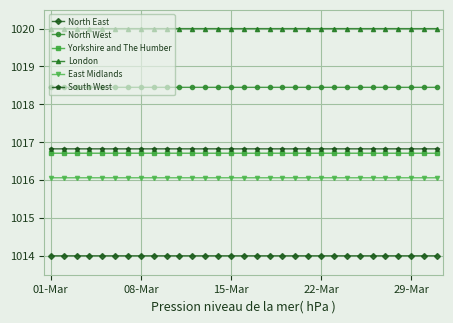

Reading right to left, extract all data points from this chart.

North East: 1014.0	1014.0	1014.0	1014.0	1014.0	1014.0	1014.0	1014.0	1014.0	1014.0	1014.0	1014.0	1014.0	1014.0	1014.0	1014.0	1014.0	1014.0	1014.0	1014.0	1014.0	1014.0	1014.0	1014.0	1014.0	1014.0	1014.0	1014.0	1014.0	1014.0	1014.0
North West: 1018.4	1018.4	1018.4	1018.4	1018.4	1018.4	1018.4	1018.4	1018.4	1018.4	1018.4	1018.4	1018.4	1018.4	1018.4	1018.4	1018.4	1018.4	1018.4	1018.4	1018.4	1018.4	1018.4	1018.4	1018.4	1018.4	1018.4	1018.4	1018.4	1018.4	1018.4
Yorkshire and The Humber: 1016.7	1016.7	1016.7	1016.7	1016.7	1016.7	1016.7	1016.7	1016.7	1016.7	1016.7	1016.7	1016.7	1016.7	1016.7	1016.7	1016.7	1016.7	1016.7	1016.7	1016.7	1016.7	1016.7	1016.7	1016.7	1016.7	1016.7	1016.7	1016.7	1016.7	1016.7
London: 1020.0	1020.0	1020.0	1020.0	1020.0	1020.0	1020.0	1020.0	1020.0	1020.0	1020.0	1020.0	1020.0	1020.0	1020.0	1020.0	1020.0	1020.0	1020.0	1020.0	1020.0	1020.0	1020.0	1020.0	1020.0	1020.0	1020.0	1020.0	1020.0	1020.0	1020.0
East Midlands: 1016.1	1016.1	1016.1	1016.1	1016.1	1016.1	1016.1	1016.1	1016.1	1016.1	1016.1	1016.1	1016.1	1016.1	1016.1	1016.1	1016.1	1016.1	1016.1	1016.1	1016.1	1016.1	1016.1	1016.1	1016.1	1016.1	1016.1	1016.1	1016.1	1016.1	1016.1
South West: 1016.8	1016.8	1016.8	1016.8	1016.8	1016.8	1016.8	1016.8	1016.8	1016.8	1016.8	1016.8	1016.8	1016.8	1016.8	1016.8	1016.8	1016.8	1016.8	1016.8	1016.8	1016.8	1016.8	1016.8	1016.8	1016.8	1016.8	1016.8	1016.8	1016.8	1016.8